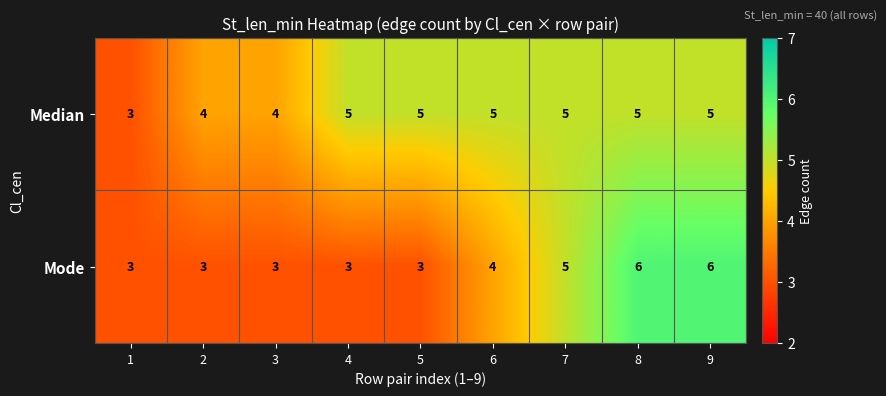

What is the total value across all series at 7?

10